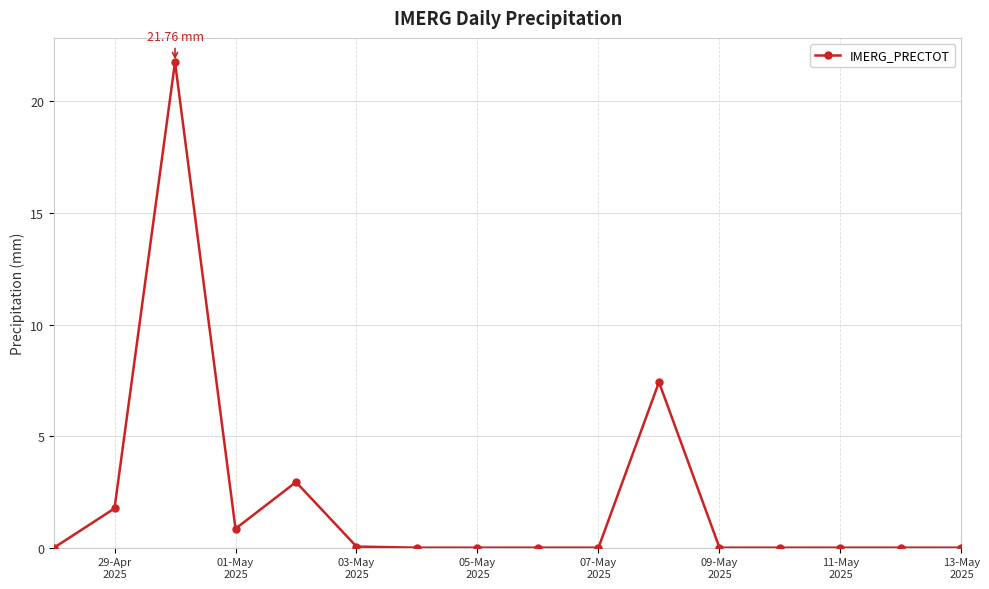

How many lines are shown in the chart?

1